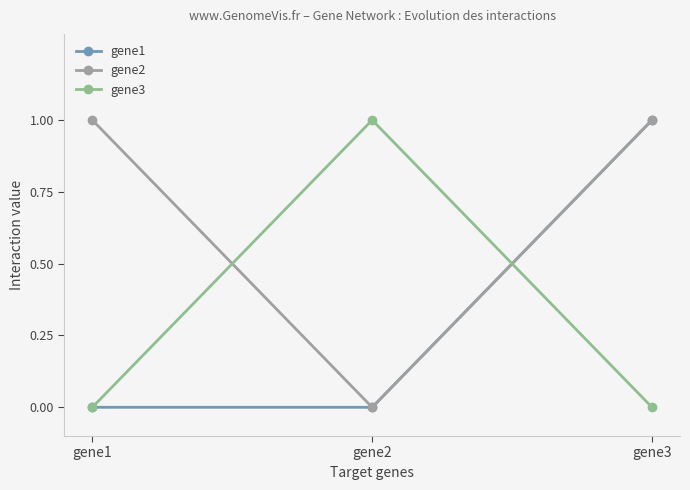

What are all the series names shown in the legend?

gene1, gene2, gene3